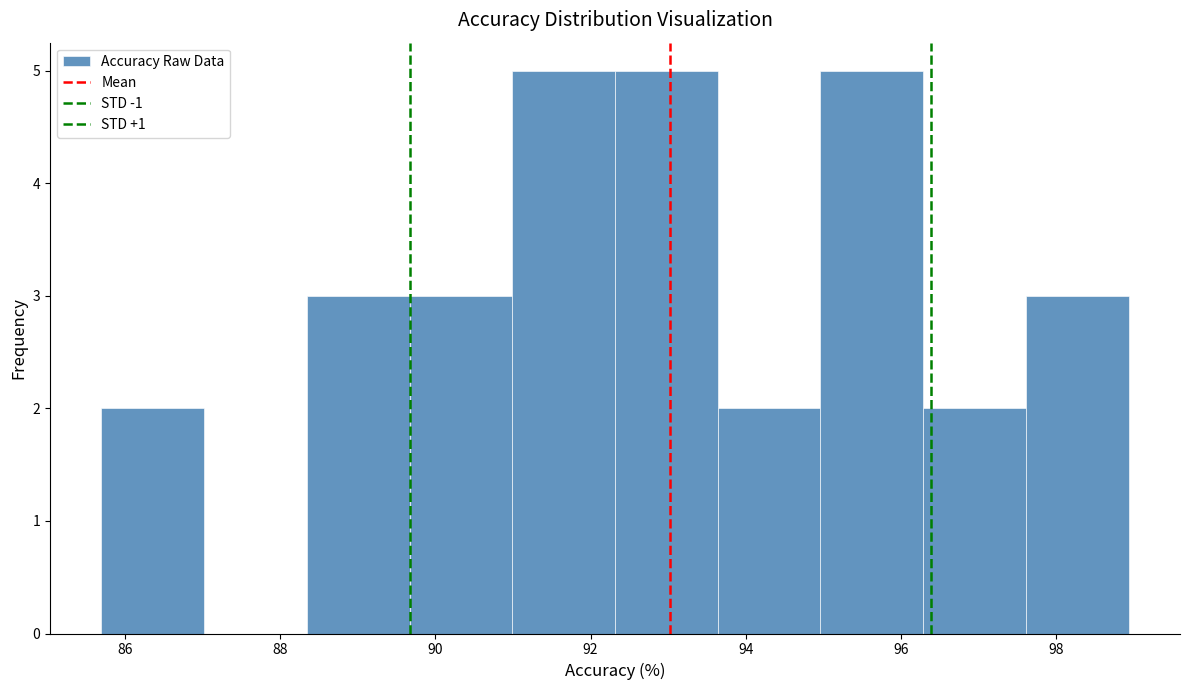

Reading left to right, list every bar in this chart as the range it spans on the x-axis followed by its height. Neither the bar edges nor the heights are printed on the chart, so give them approximately, as read against the axes.

85.6 to 87.0: 2
87.0 to 88.4: 0
88.4 to 89.6: 3
89.6 to 91.0: 3
91.0 to 92.4: 5
92.4 to 93.6: 5
93.6 to 95.0: 2
95.0 to 96.2: 5
96.2 to 97.6: 2
97.6 to 99.0: 3